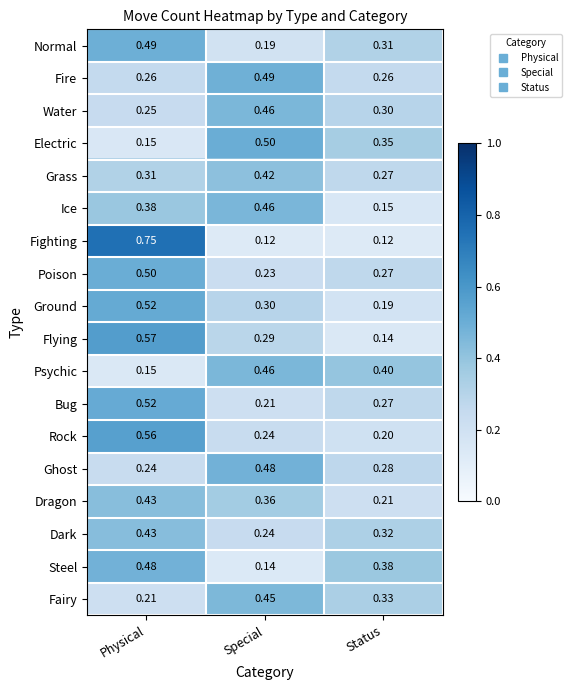

Is the value of Dark at Special greater than the value of Rock at Physical?

No